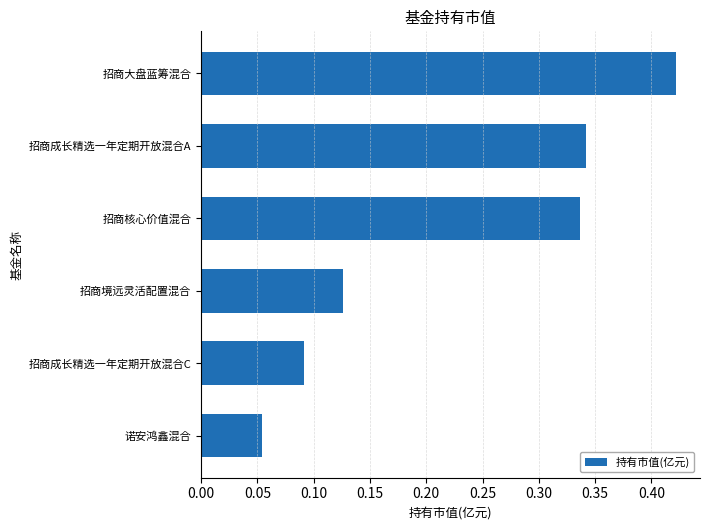

The value at 招商核心价值混合 is 0.6. True or false?

False